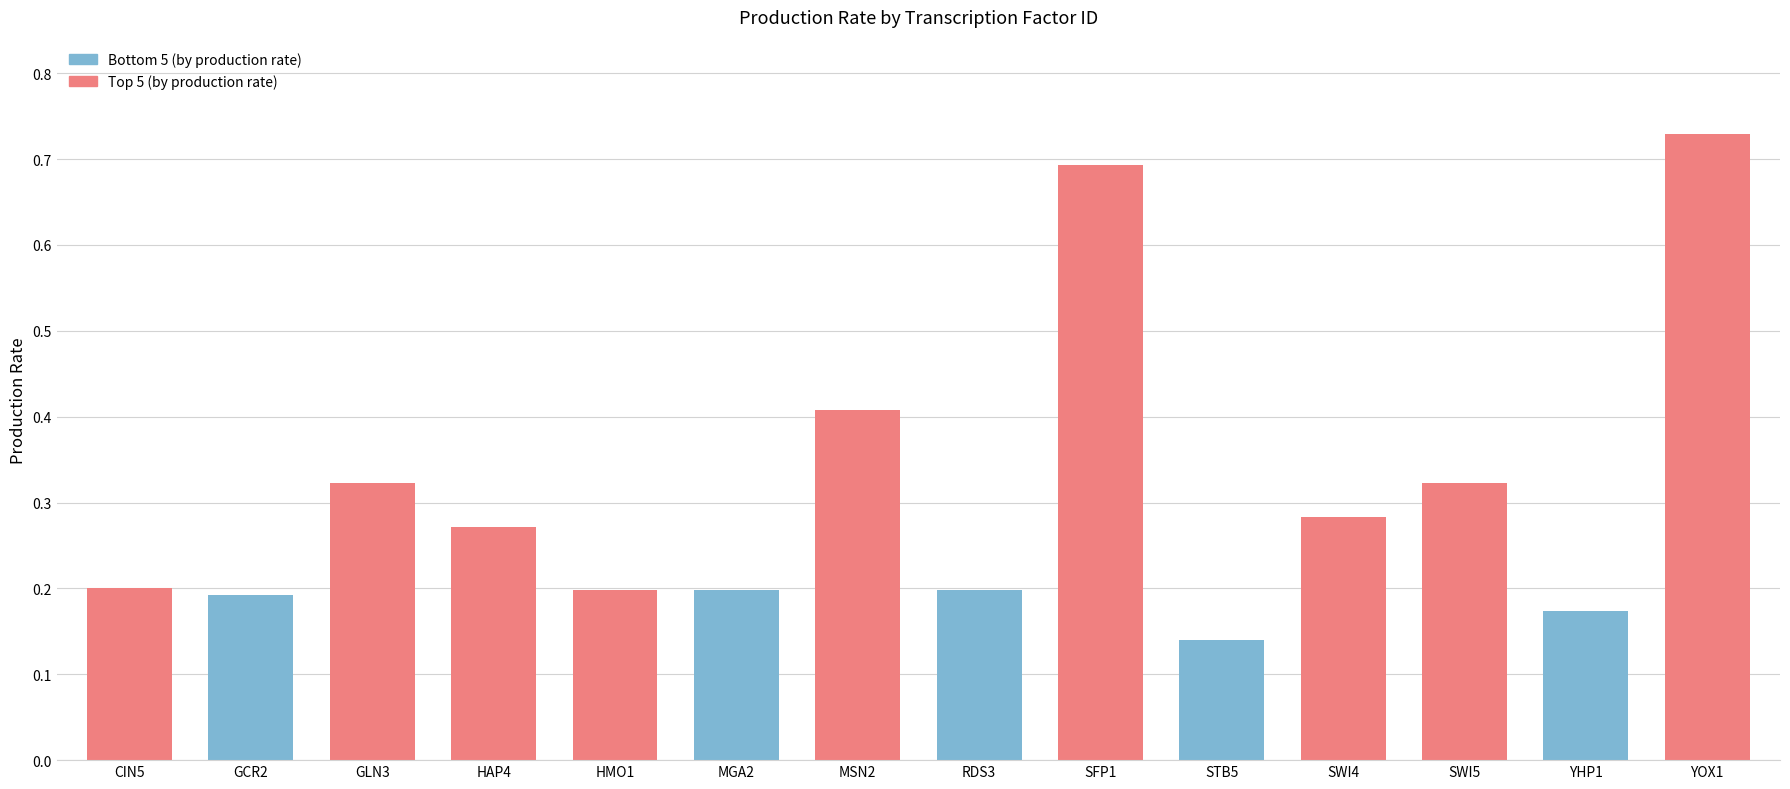

True or false: the data shows 0.2 at GCR2.

True